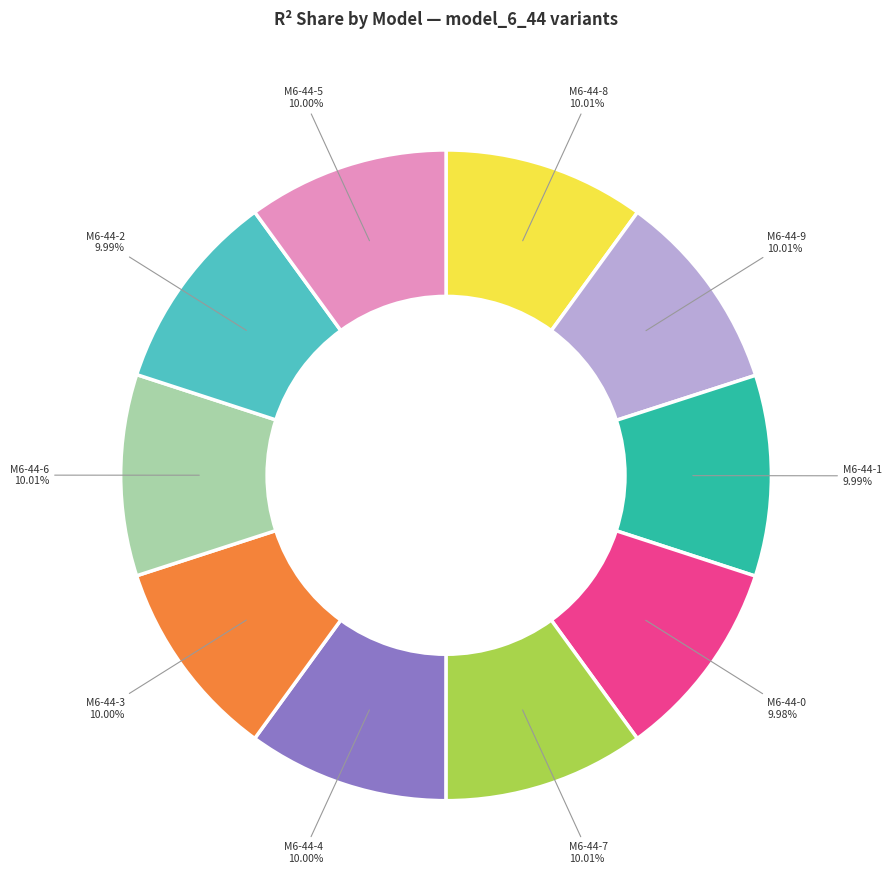

Does any single category account for the majority?

No